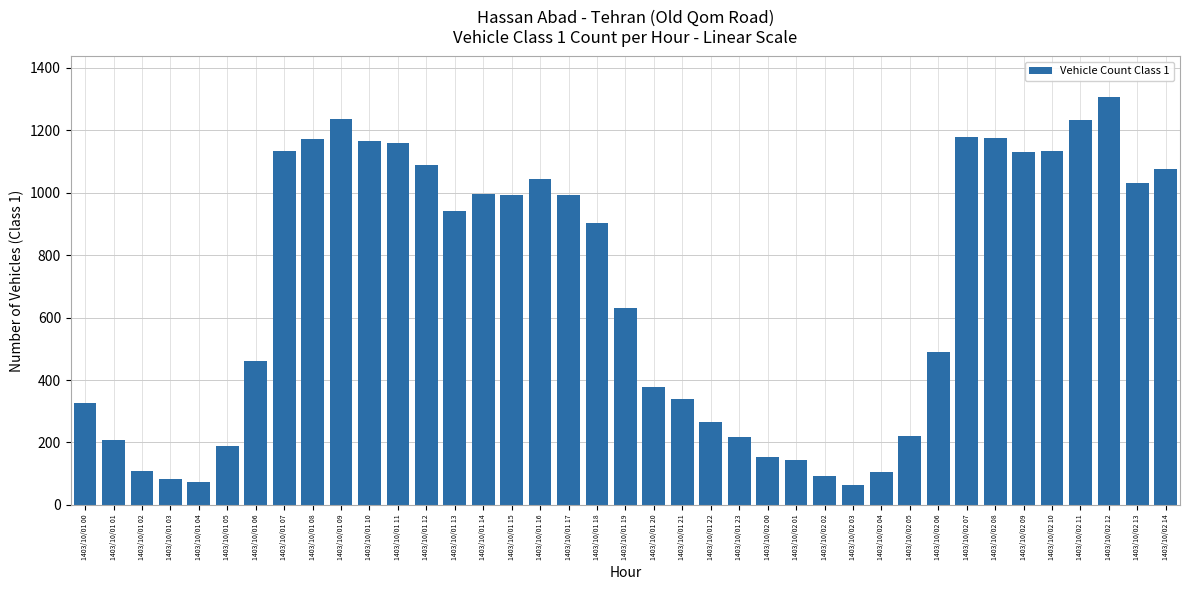

What is the value of the 16th bar from the left?

991